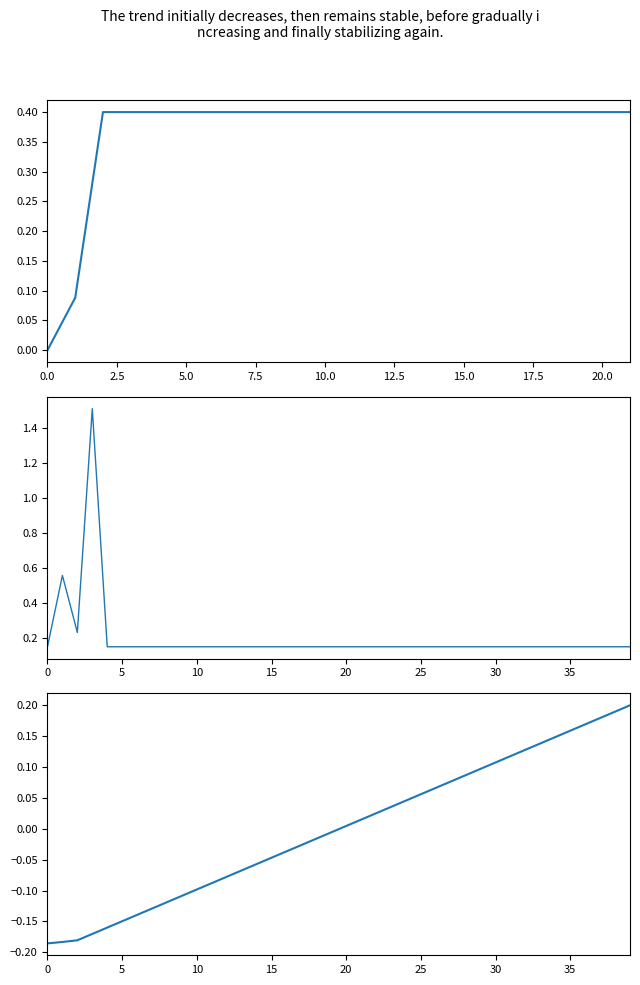

What is the change in value from 26 to 36?

+0.1